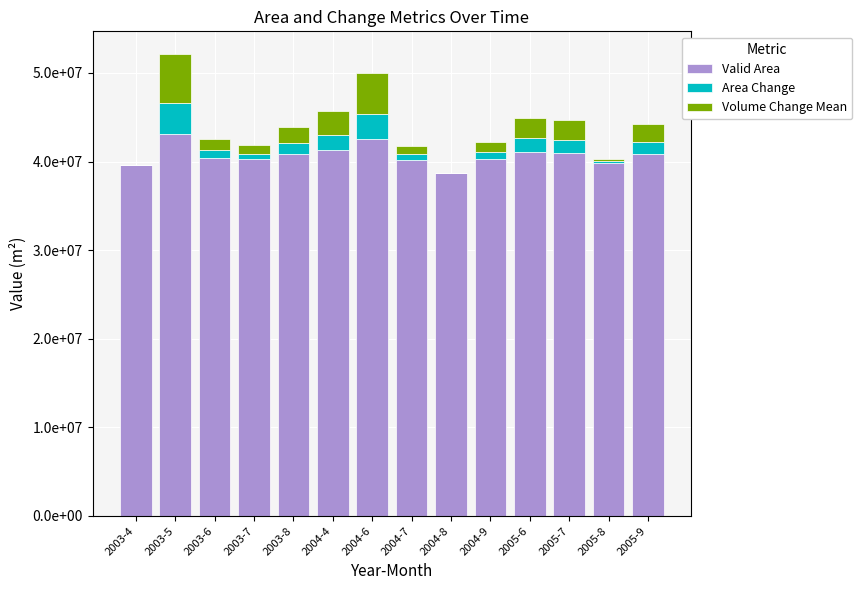

What is the label of the 7th bar from the left?

2004-6